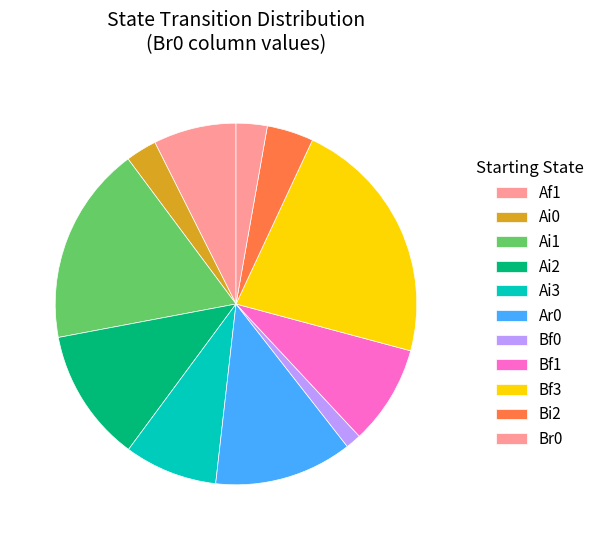

Count the number of slices in the pie.

11